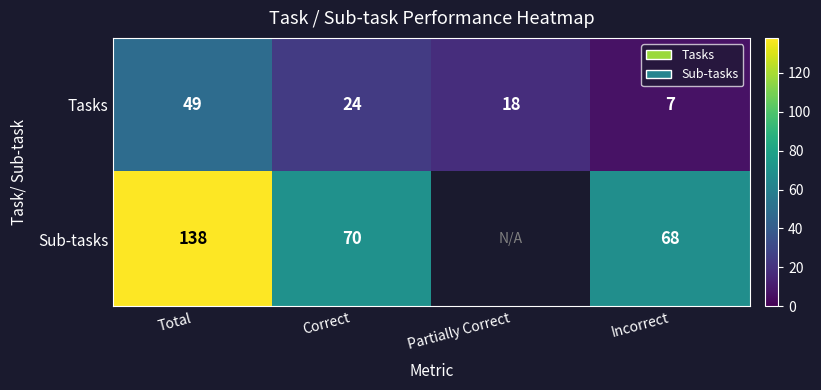

Rank the categories by Tasks value from highest to lowest.

Total, Correct, Partially Correct, Incorrect